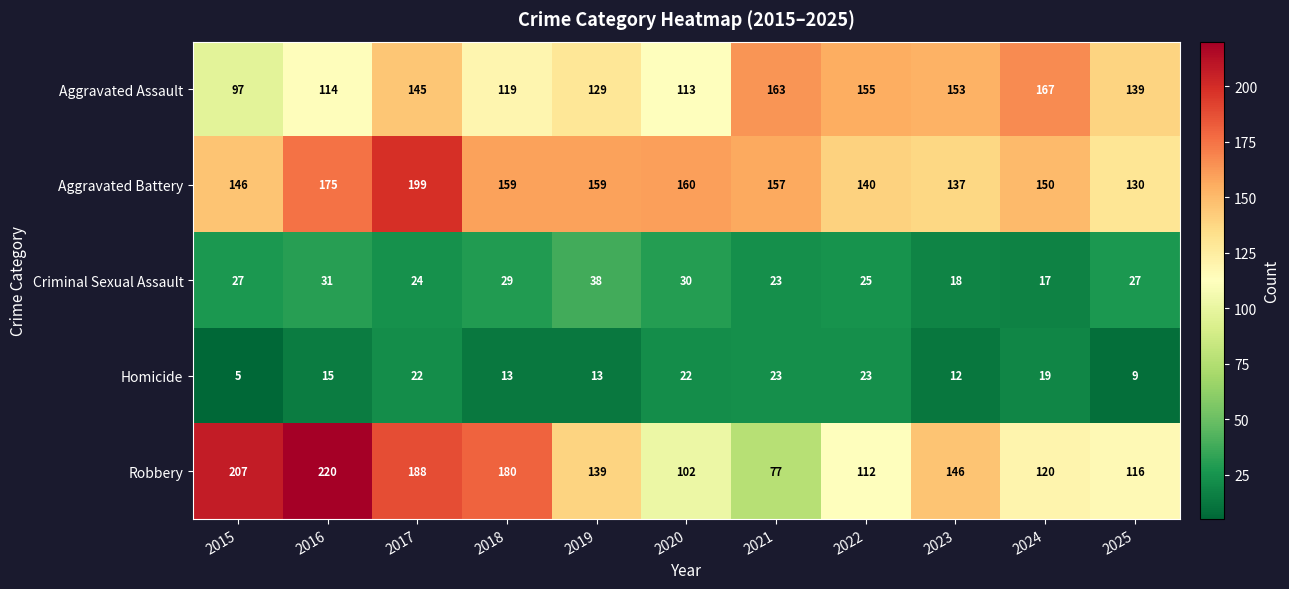

How many data points does each series have?

11